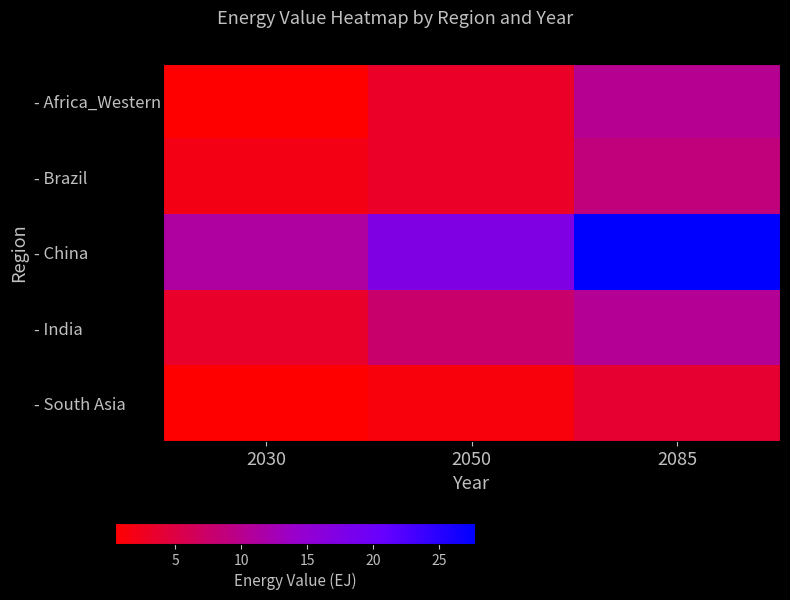

Reading right to left, transcribe all the data shown in this chart.

- Africa_Western: 2085=10.2	2050=3.1	2030=0.5
- Brazil: 2085=8.7	2050=3.1	2030=1.9
- China: 2085=27.7	2050=17.4	2030=11.1
- India: 2085=10.4	2050=7.7	2030=3.3
- South Asia: 2085=3.8	2050=1.3	2030=0.4